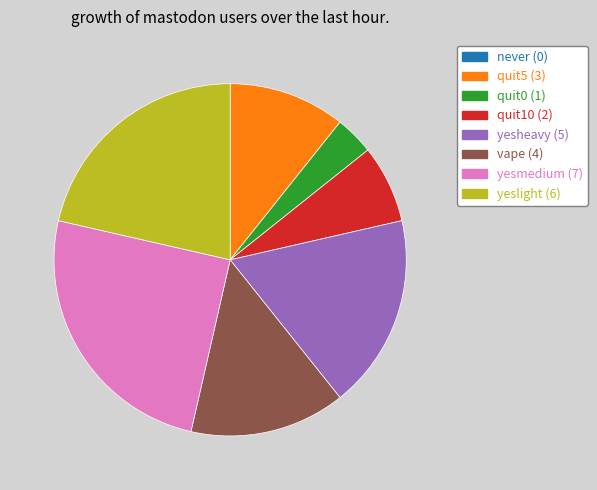

Is there any slice that represents more than half of the pie?

No